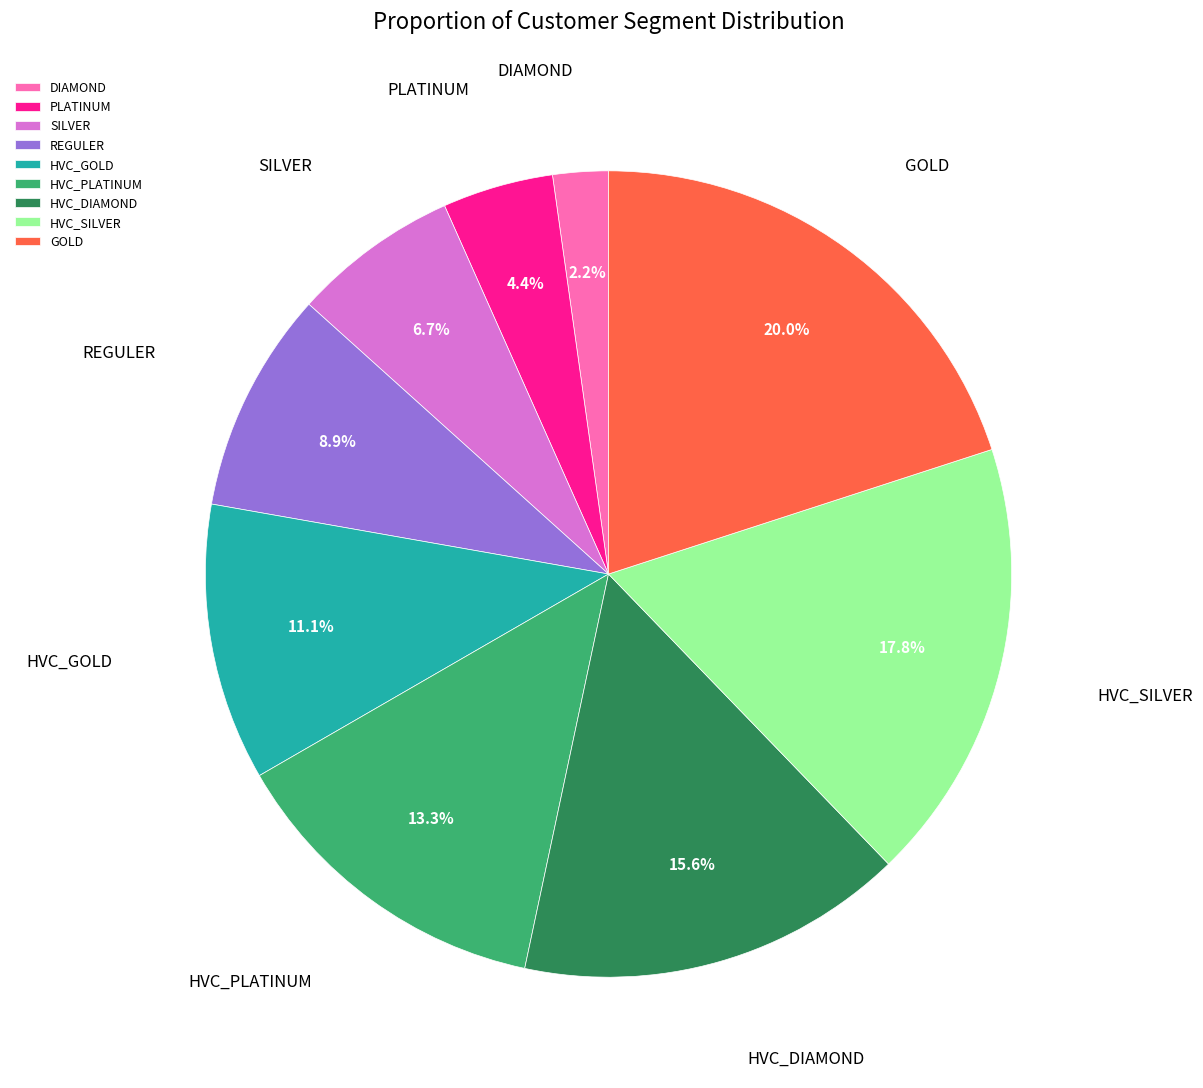

To the nearest percent, what portion does HVC_DIAMOND represent?

16%